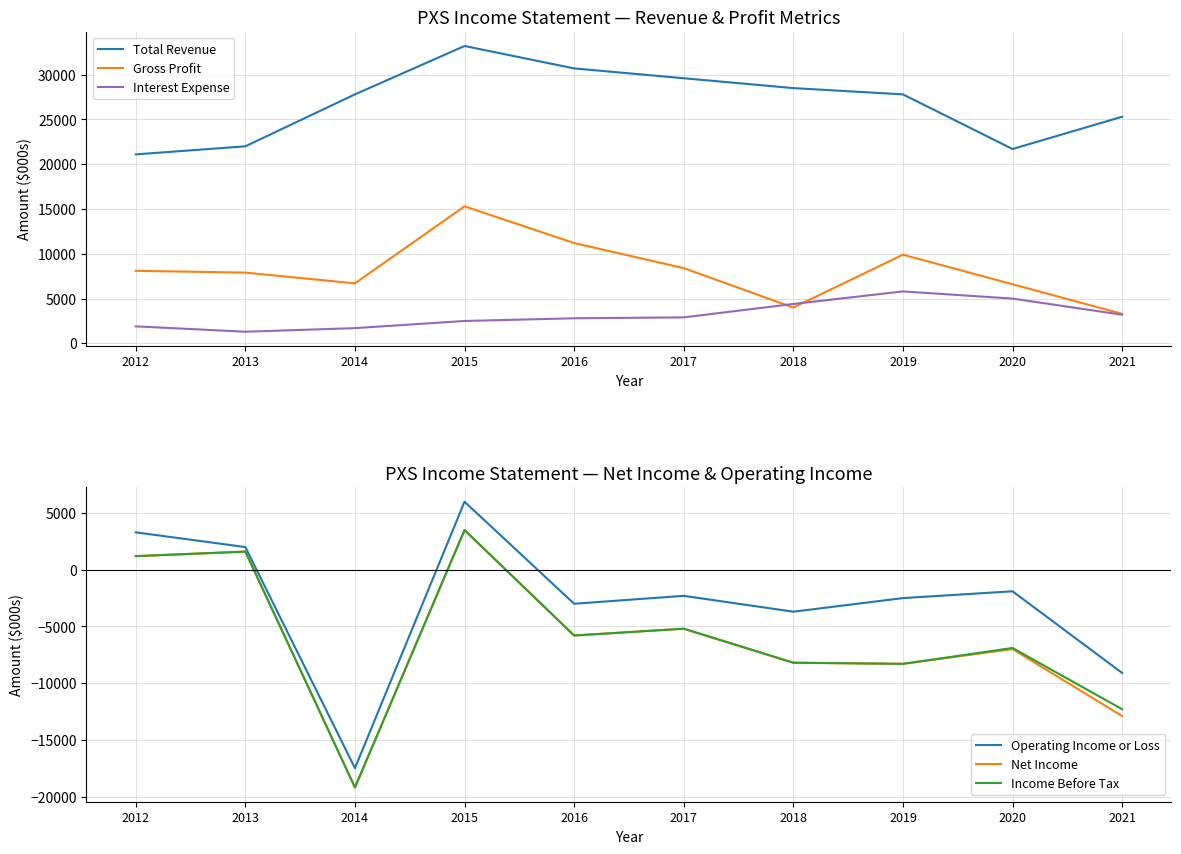

List the series in order of their peak value, highest first.

Total Revenue, Gross Profit, Operating Income or Loss, Interest Expense, Net Income, Income Before Tax